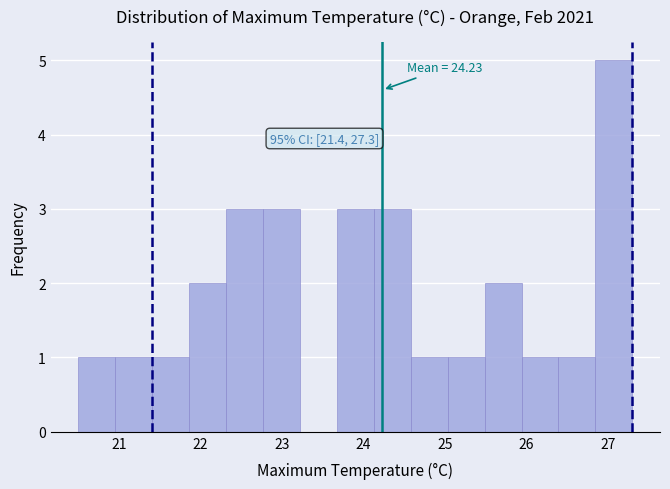

Which range on the x-axis has the tallest bar?

26.8 to 27.3